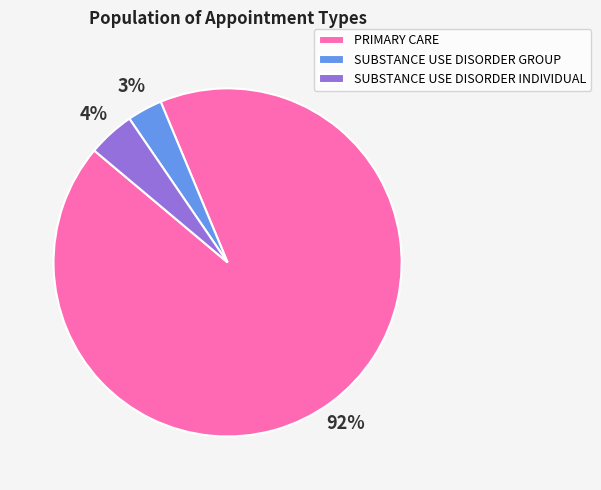

To the nearest percent, what portion does SUBSTANCE USE DISORDER INDIVIDUAL represent?

4%